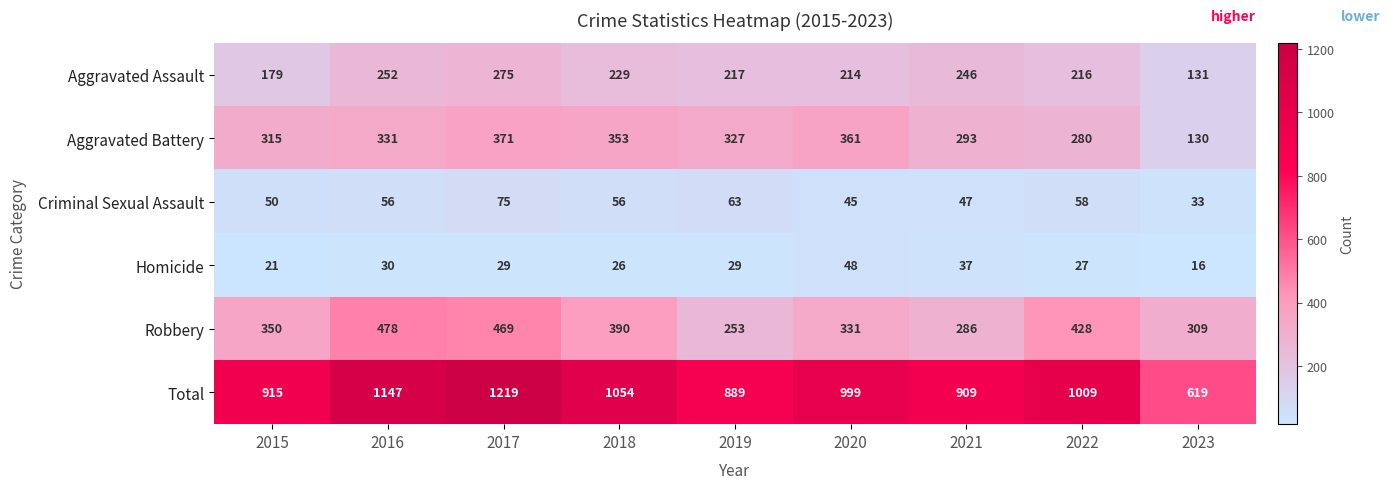

Is it true that Homicide equals 16 at 2023?

True